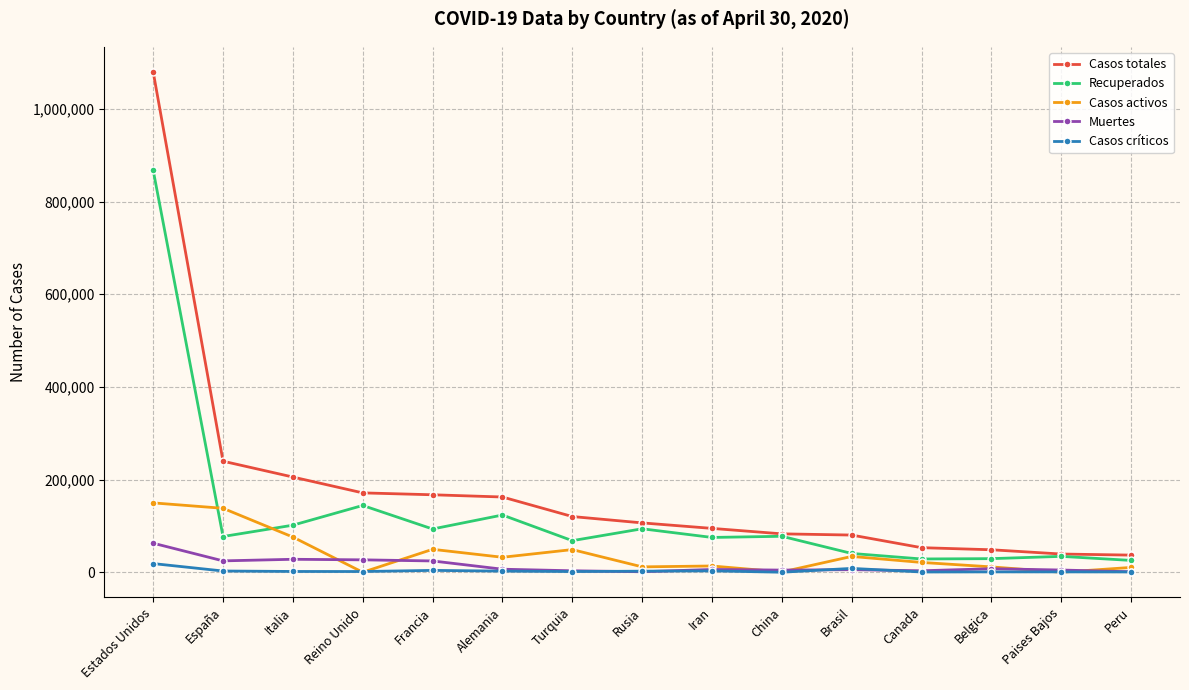

What is the sum of all Casos totales values?

2688076